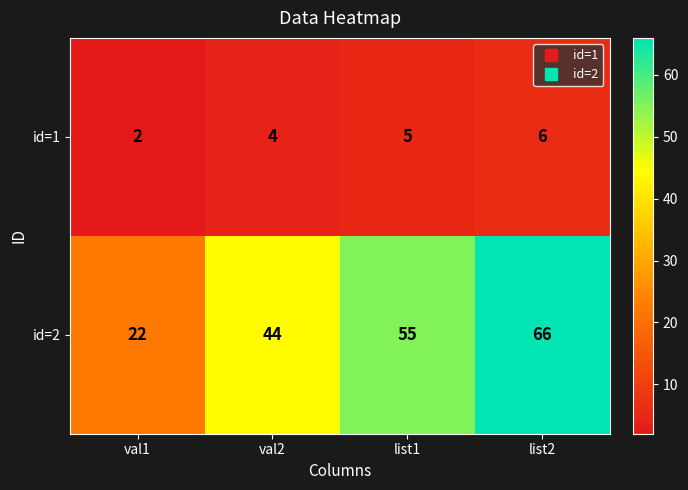

How many id=2 values are between 44 and 66?

3